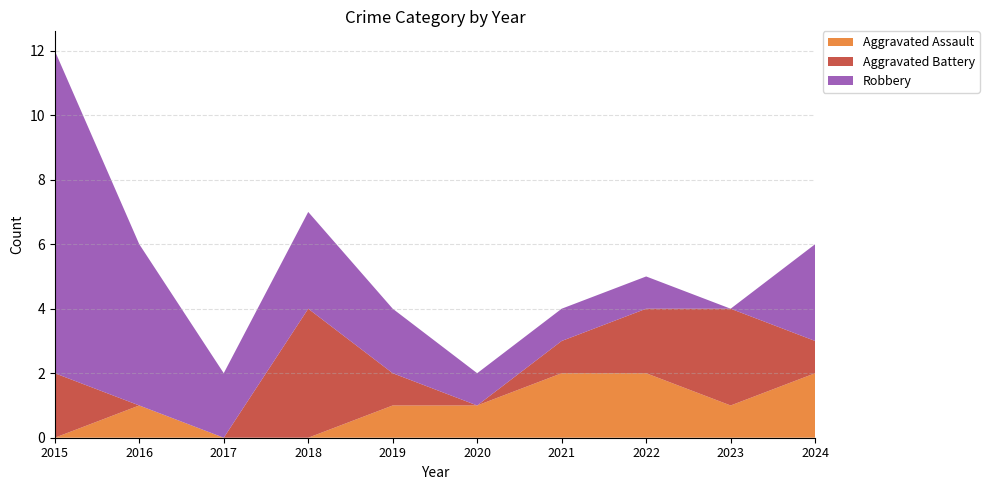

Reading left to right, list all the values displayed in this chart.

Aggravated Assault: 2015=0	2016=1	2017=0	2018=0	2019=1	2020=1	2021=2	2022=2	2023=1	2024=2
Aggravated Battery: 2015=2	2016=0	2017=0	2018=4	2019=1	2020=0	2021=1	2022=2	2023=3	2024=1
Robbery: 2015=10	2016=5	2017=2	2018=3	2019=2	2020=1	2021=1	2022=1	2023=0	2024=3